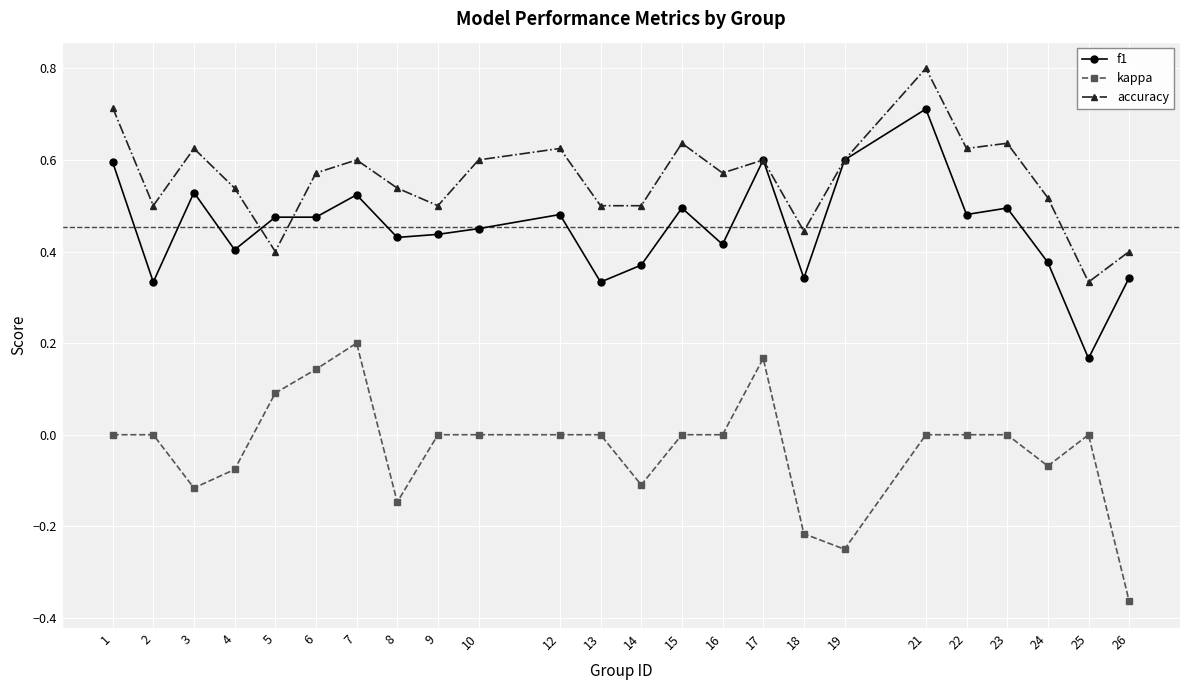

The value of kappa at 18 is -0.3. True or false?

False